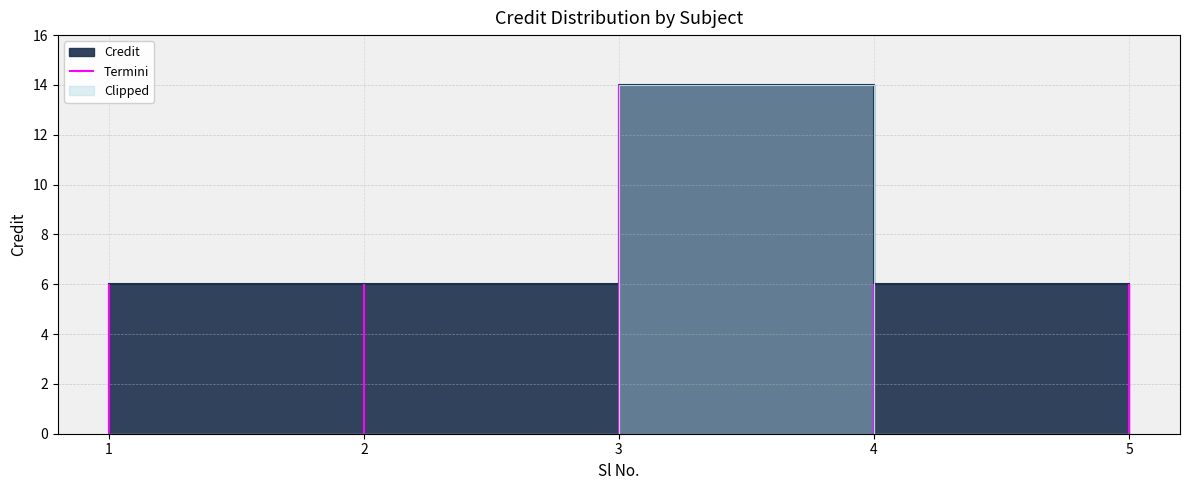

What is the ratio of the value at 5 to the value at 4?

1.0